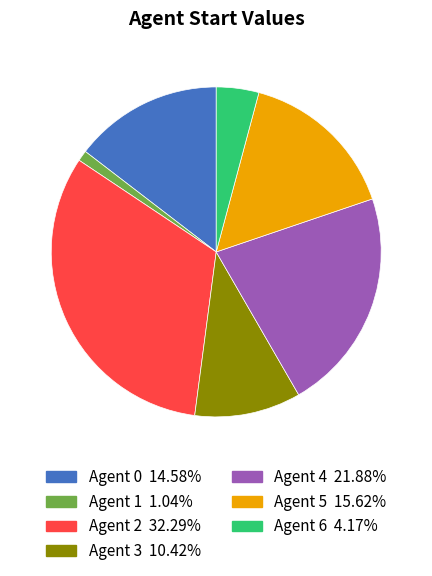

Does any single category account for the majority?

No